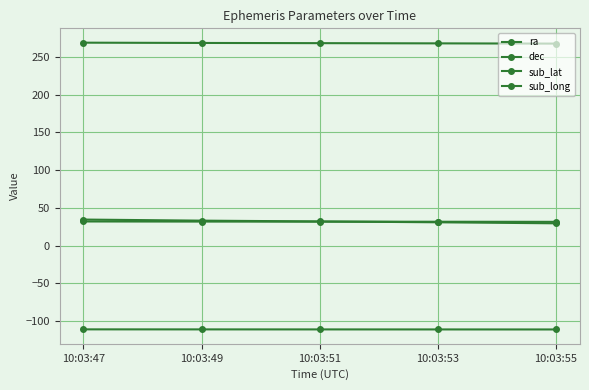

Is the value of ra at 10:03:51 greater than the value of sub_lat at 10:03:55?

Yes